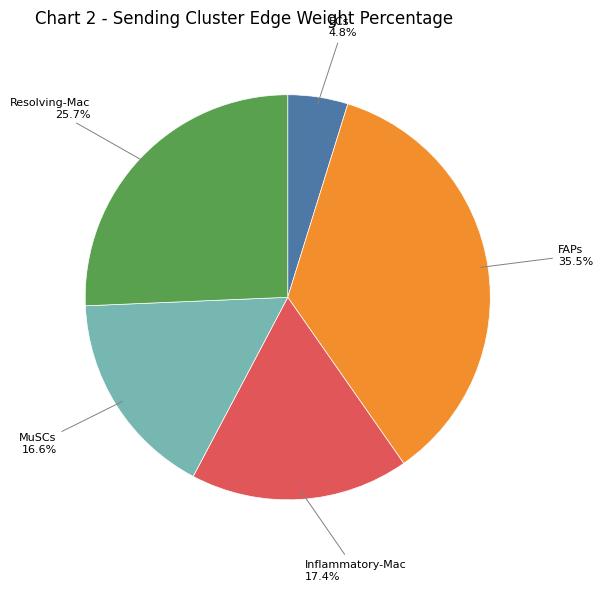

To the nearest percent, what is the difference between the Inflammatory-Mac and ECs slice percentages?

13%